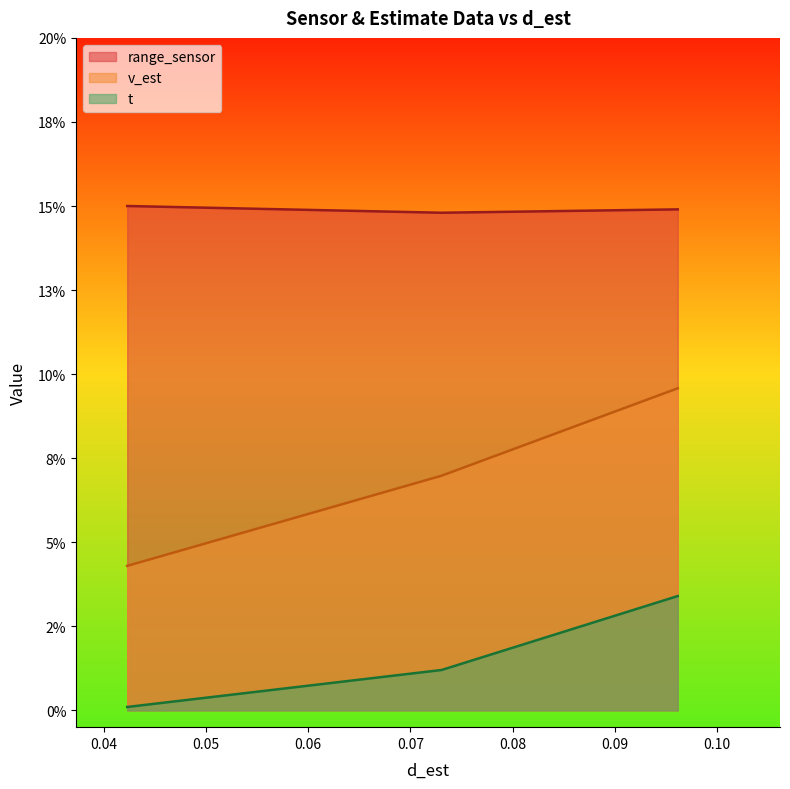

At 0.07304562601638681, list the series in order from largest to smallest.

range_sensor, v_est, t